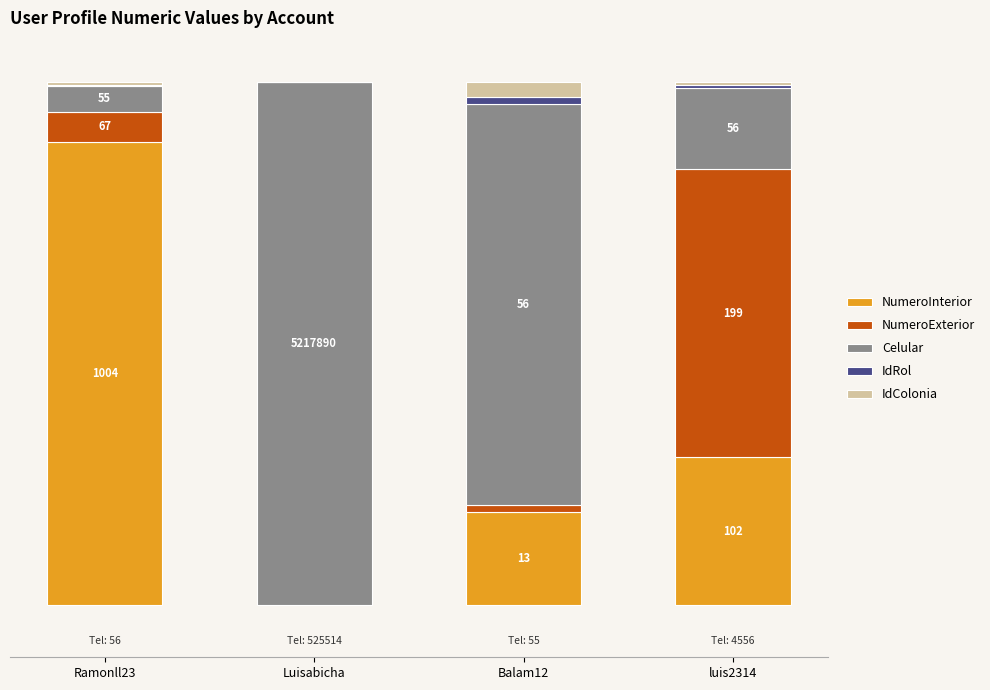

Does the chart contain stacked bars?

Yes